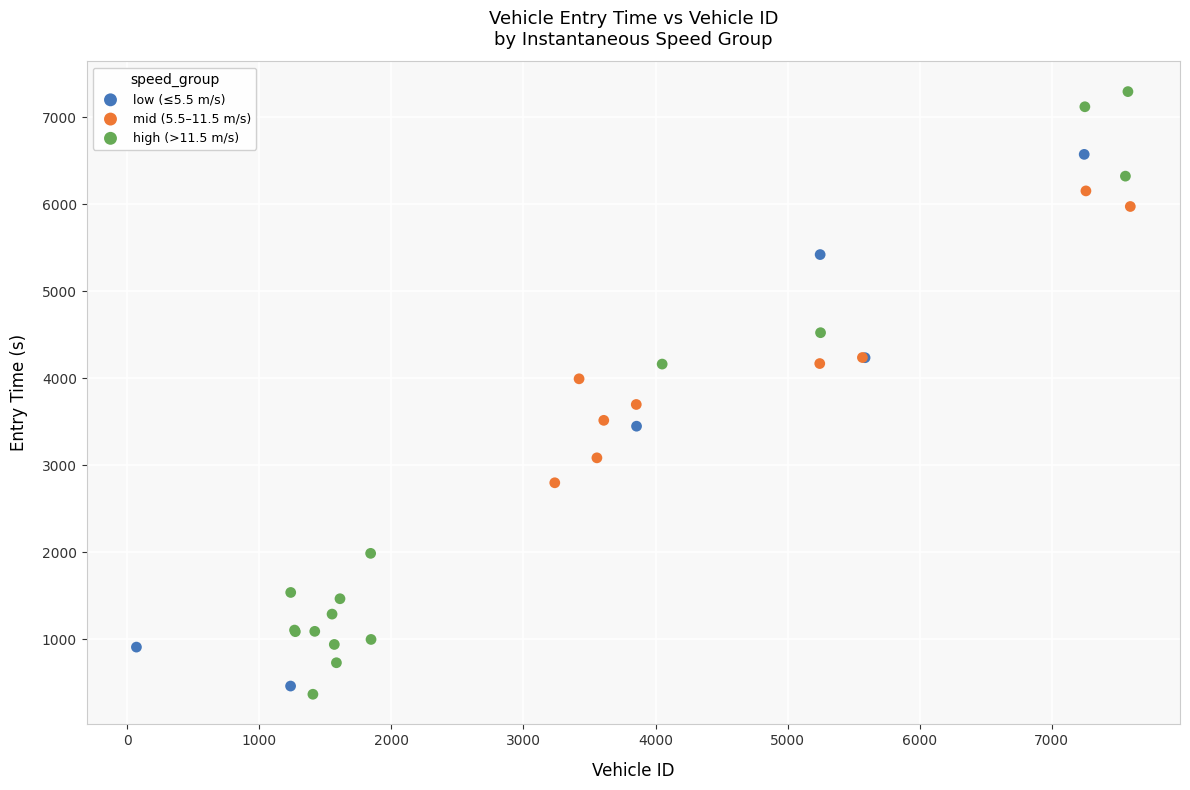

Which series has the largest Y range (max minus min)?

high (>11.5 m/s)